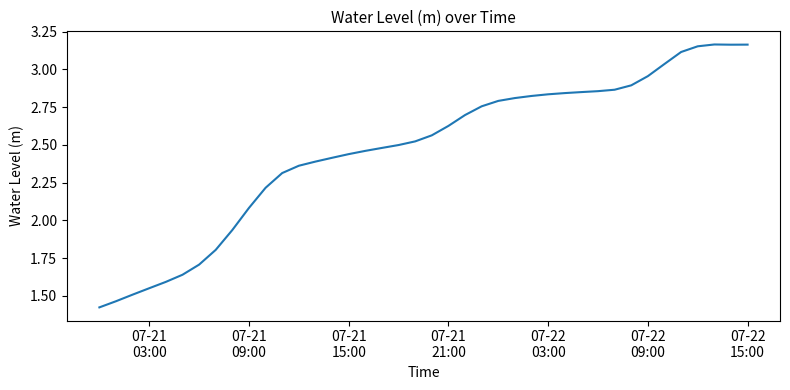

Does the chart have visible grid lines?

No